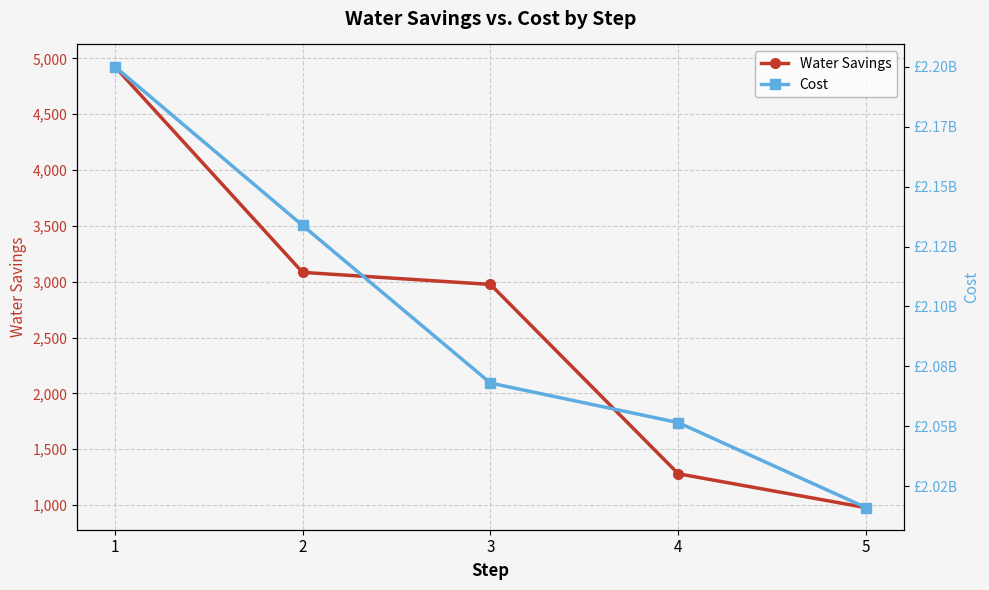

What is the value of the Cost point at the 5th from the left?

2016137680.0